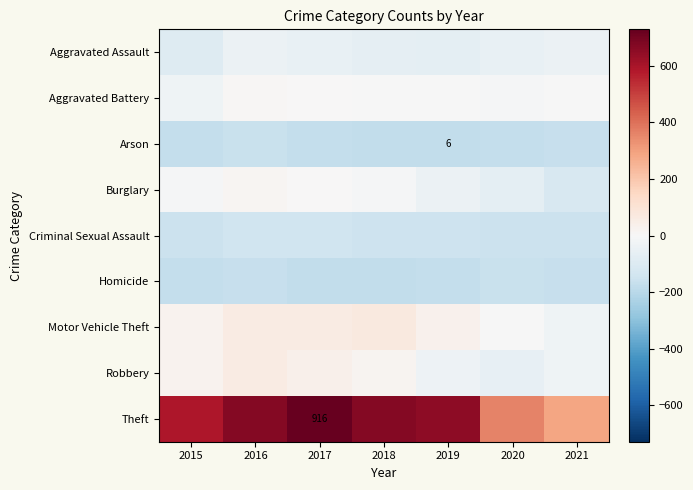

What is the lowest value of the Criminal Sexual Assault series?

-158.6